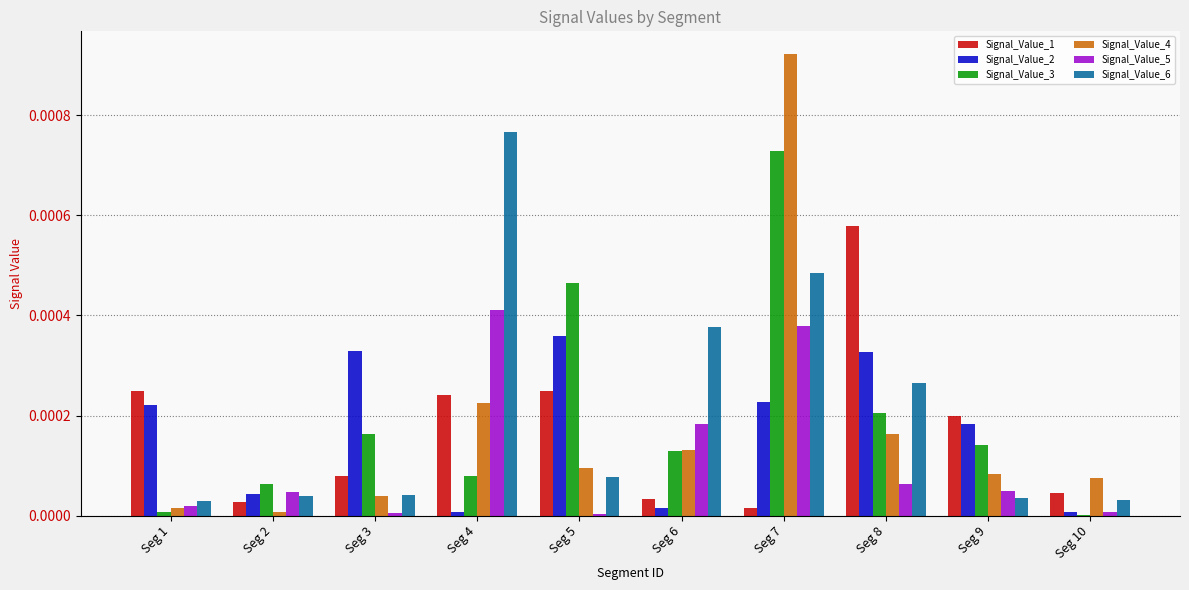

Is it true that Signal_Value_6 equals 0.0 at Seg 1?

True